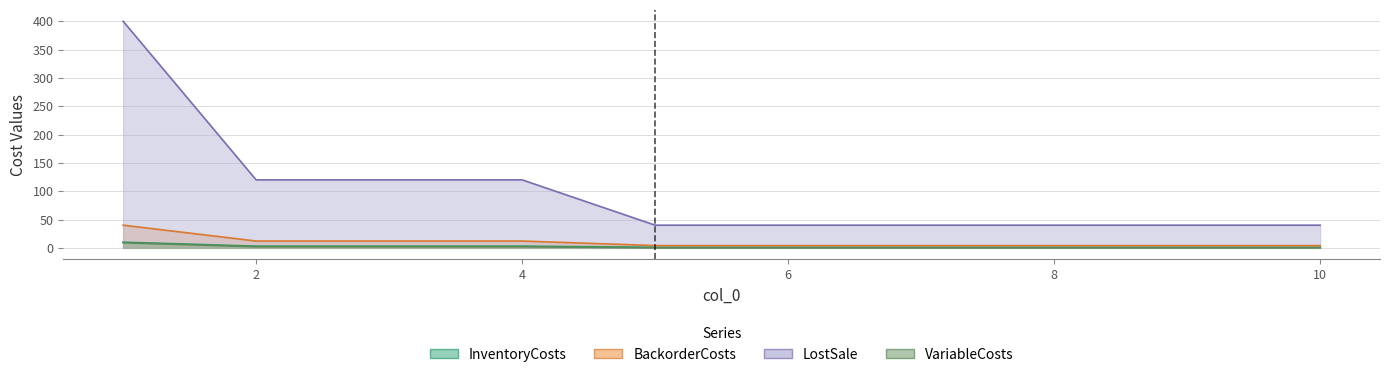

List the labels in order of LostSale value, smallest first.

5, 6, 7, 8, 9, 10, 2, 3, 4, 1